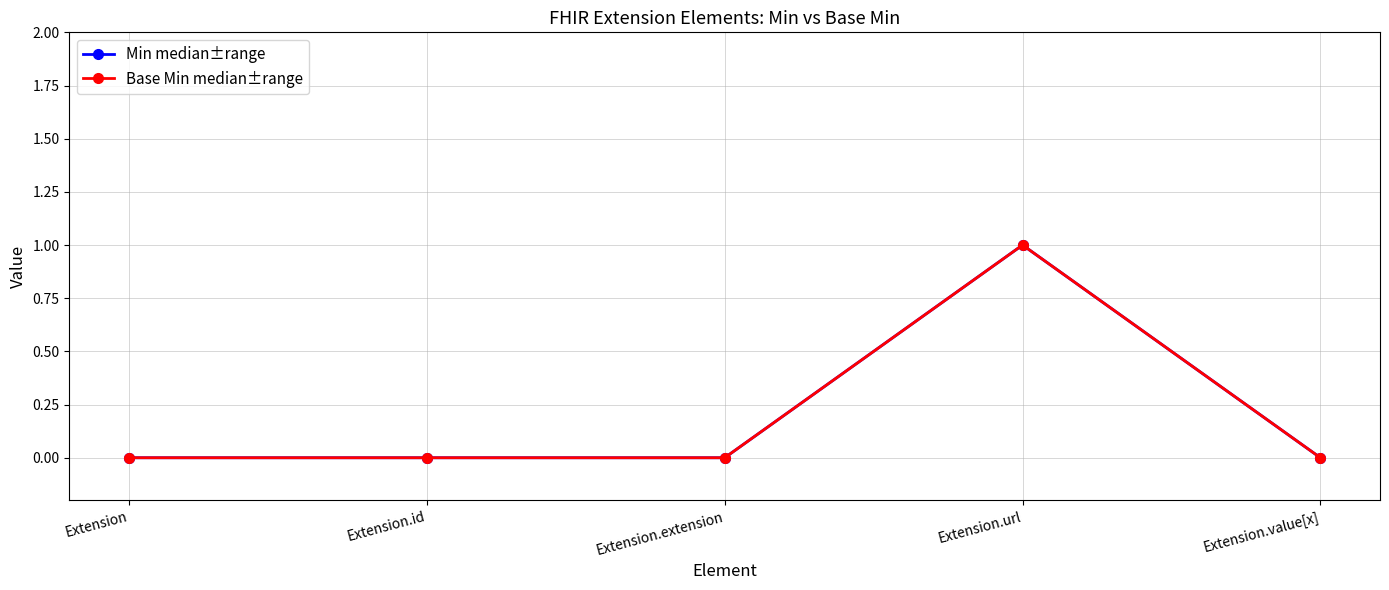

Does the chart have visible grid lines?

Yes